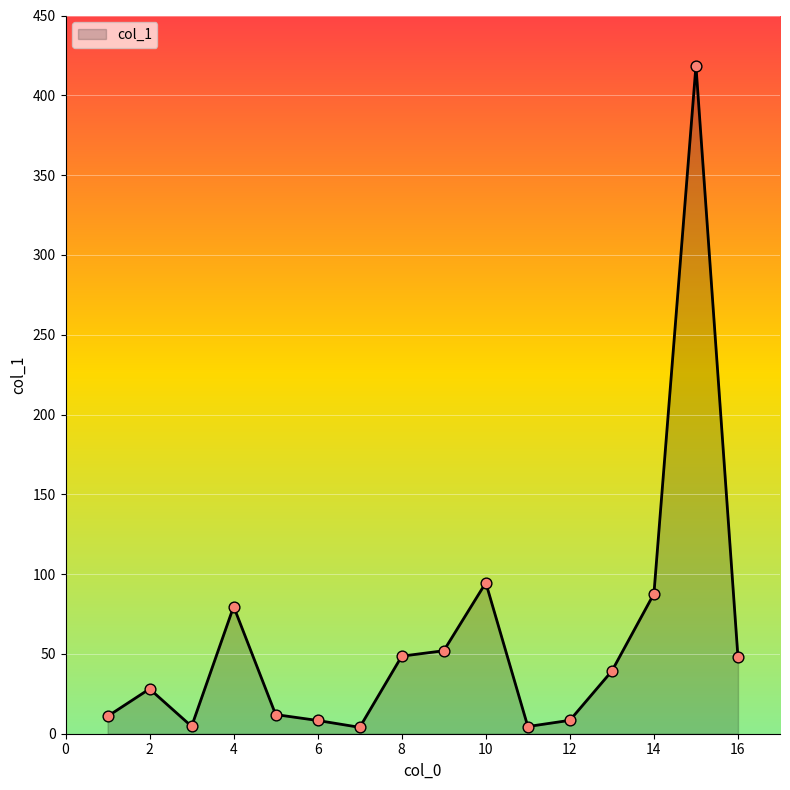

What is the maximum value shown in the chart?

418.5